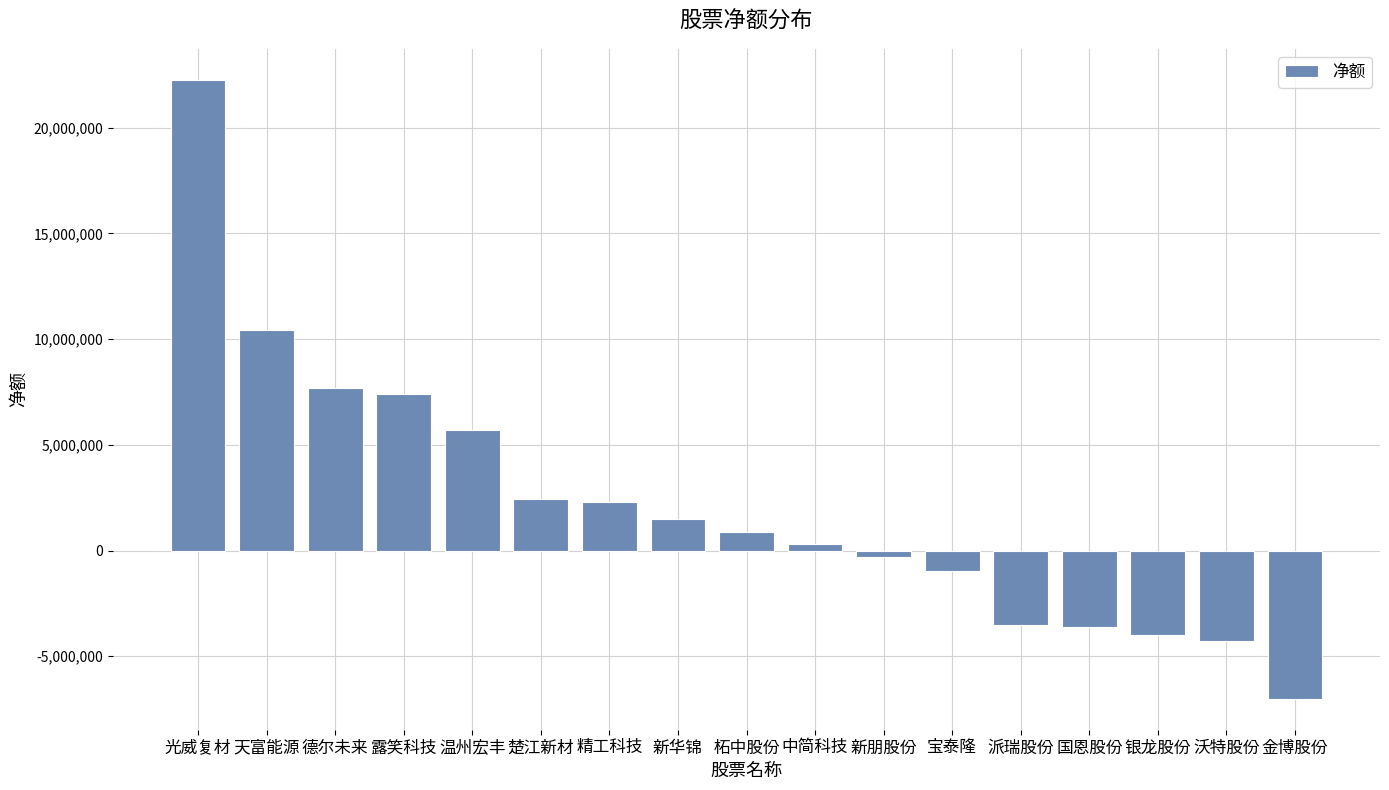

Between 柘中股份 and 德尔未来, which is larger?

德尔未来